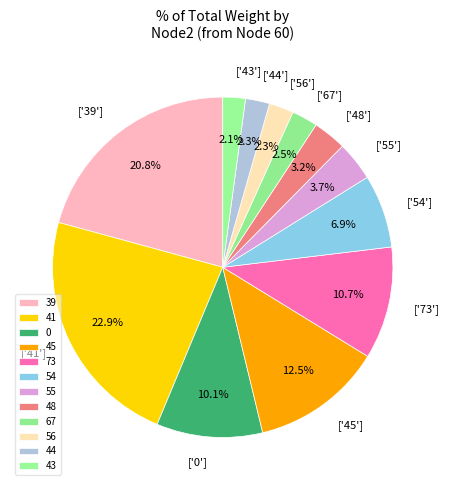

Is there a majority slice in this chart?

No